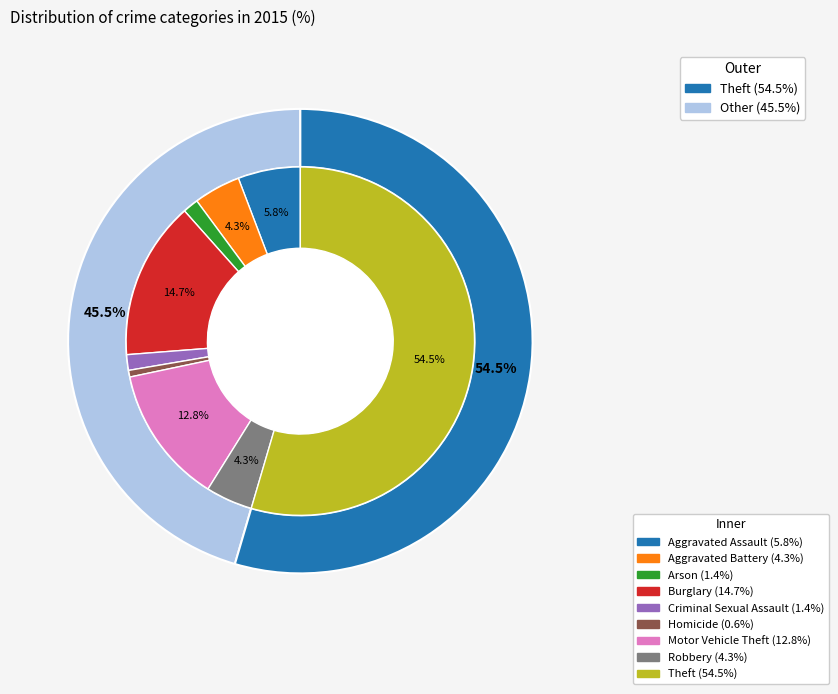

To the nearest percent, what is the combined percentage of Aggravated Assault and Theft?

60%